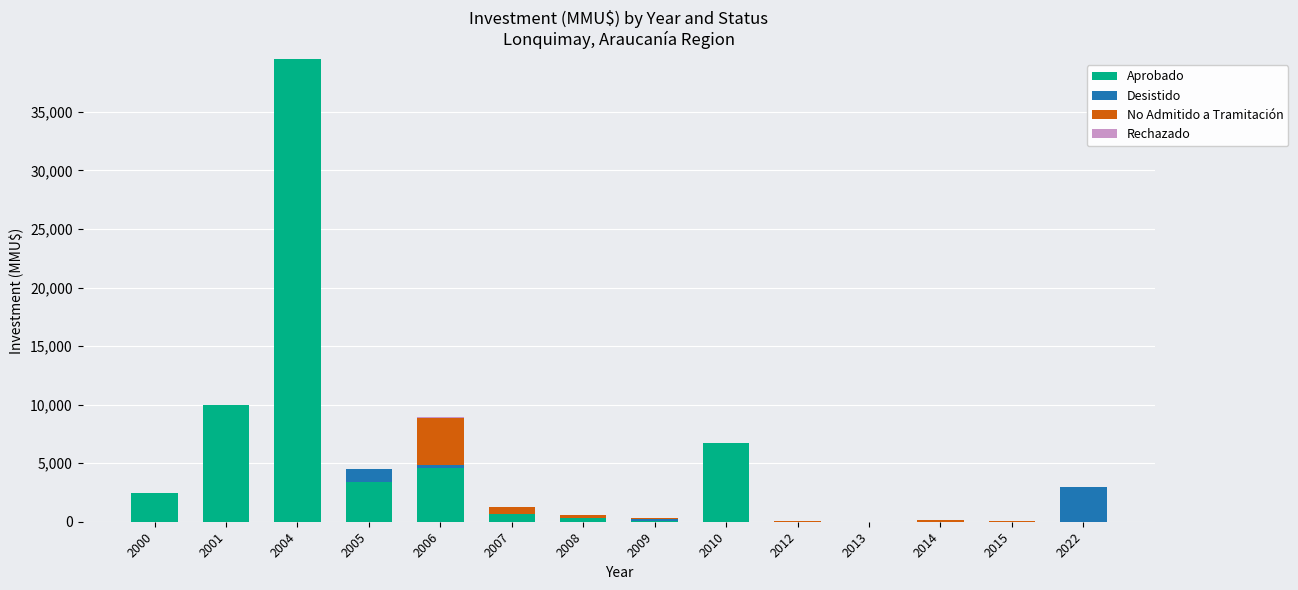

Is it true that Aprobado equals 7366 at 2006?

False